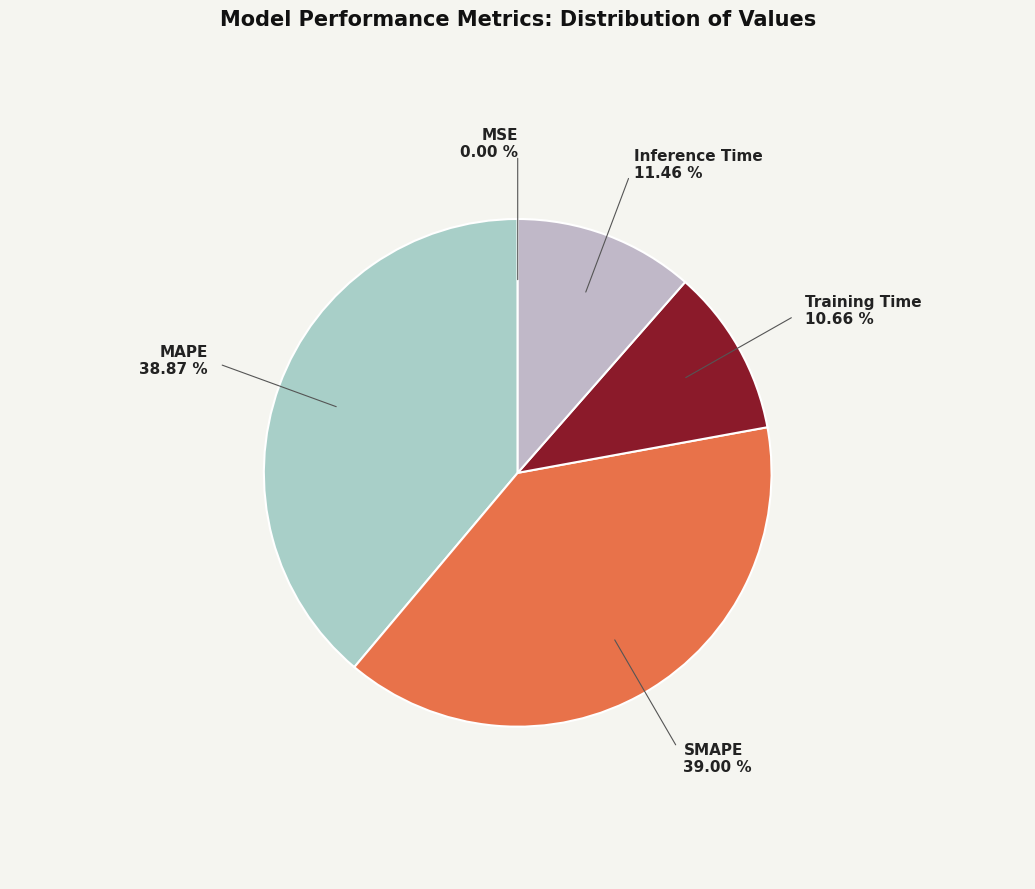

Does any single category account for the majority?

No